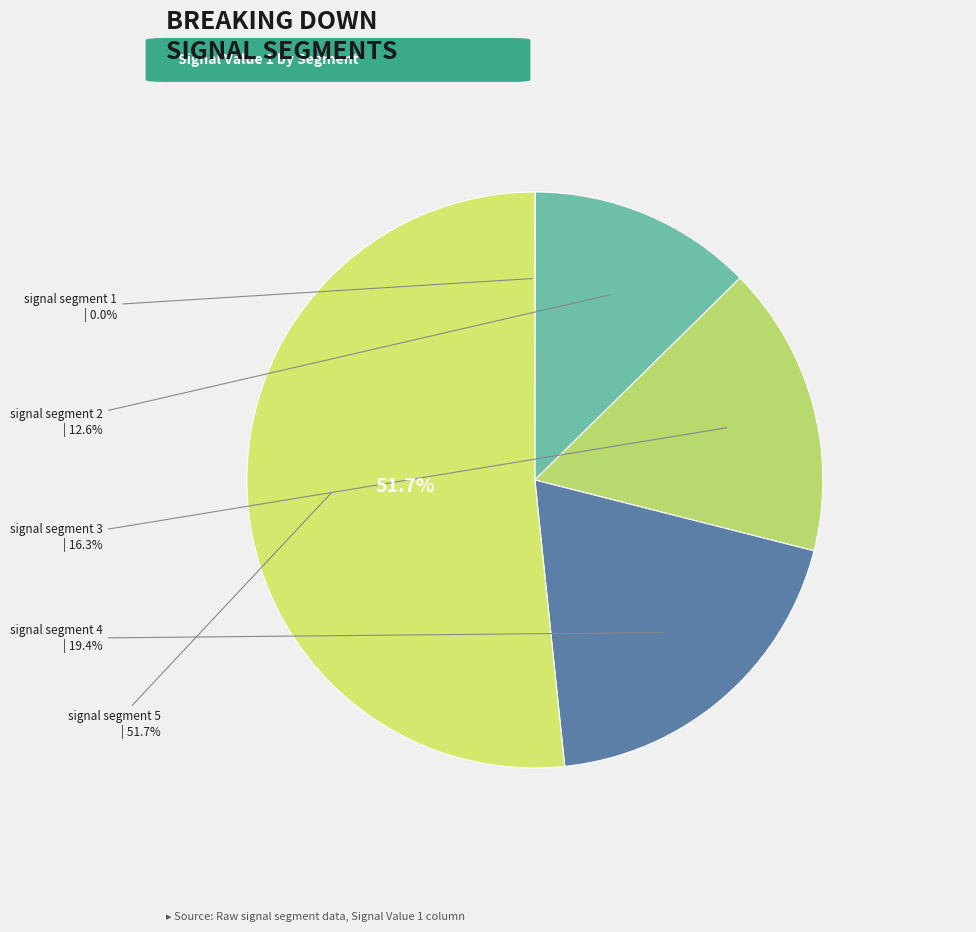

Is it true that signal segment 5 is 52% of the pie?

True